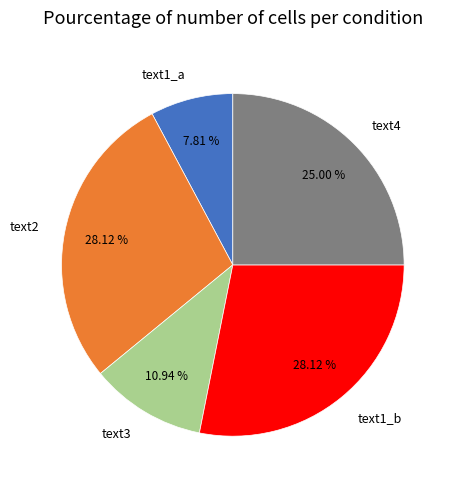

Is the sum of text1_b and text4 greater than half?

Yes